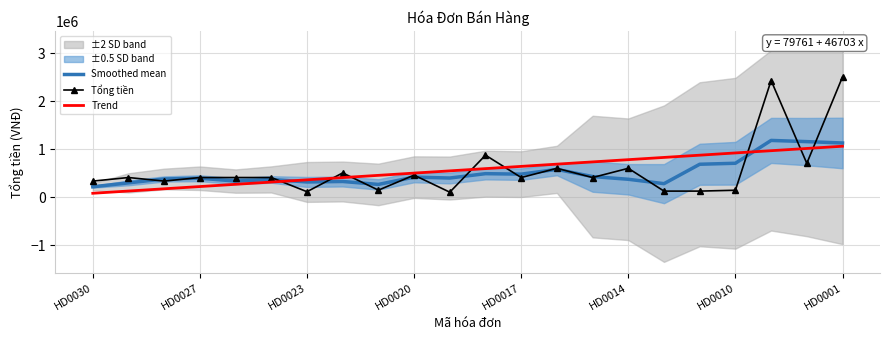

True or false: Tổng tiền has more than 1 points higher than both neighbors.

True